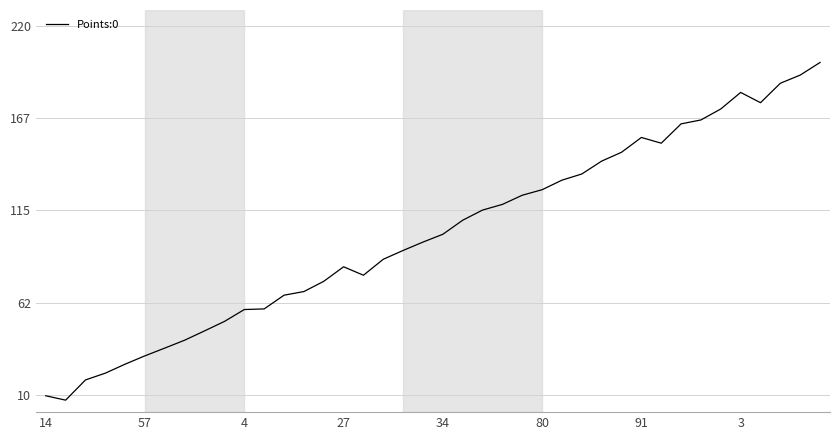

What is the greatest value displayed?

199.4